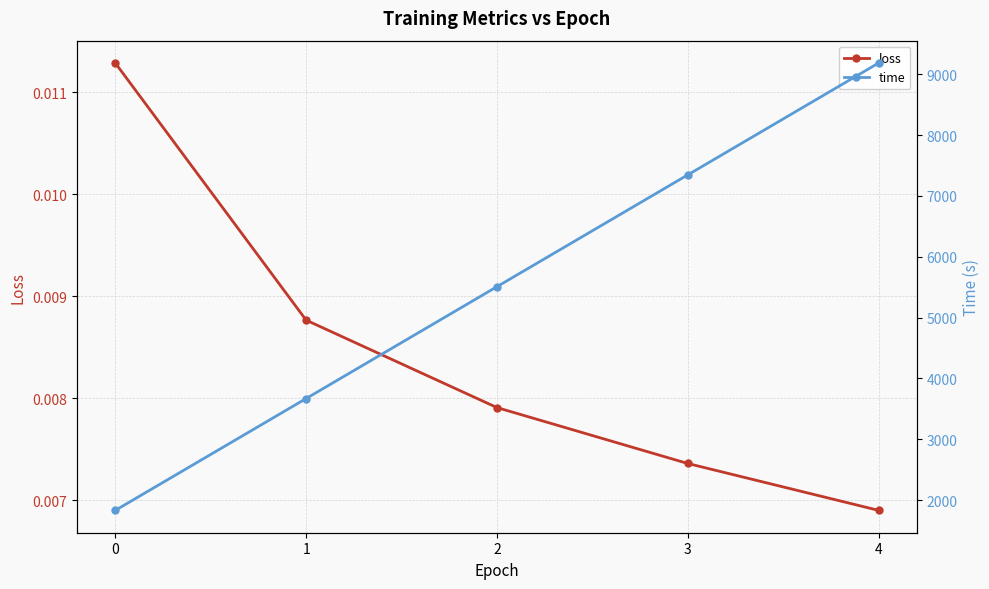

At how many categories does at least one series exceed 7529?

1